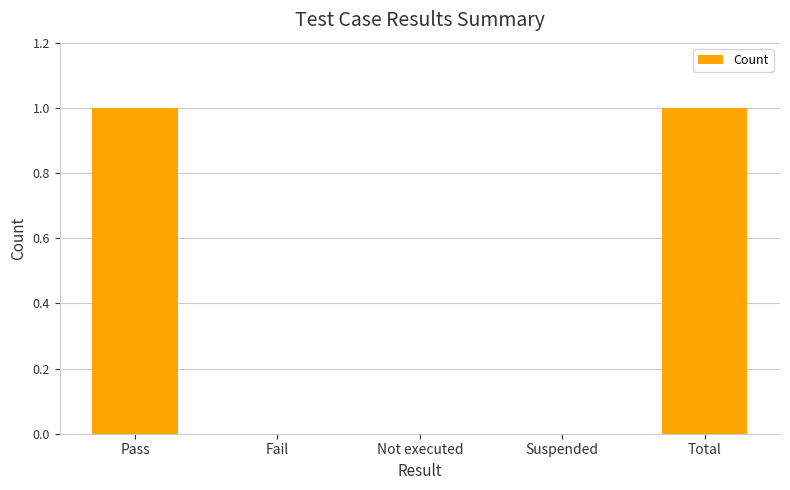

Reading right to left, transcribe all the data shown in this chart.

Total=1	Suspended=0	Not executed=0	Fail=0	Pass=1